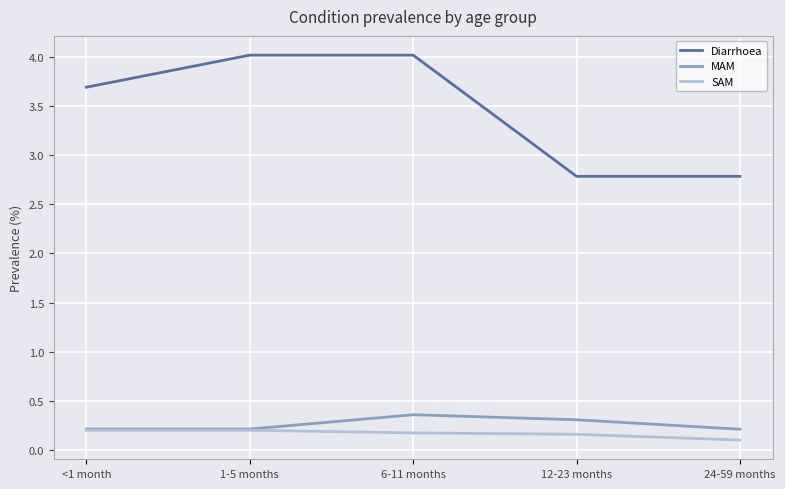

Reading right to left, what are all the values shown in this chart?

Diarrhoea: 24-59 months=2.8	12-23 months=2.8	6-11 months=4.0	1-5 months=4.0	<1 month=3.7
MAM: 24-59 months=0.2	12-23 months=0.3	6-11 months=0.4	1-5 months=0.2	<1 month=0.2
SAM: 24-59 months=0.1	12-23 months=0.2	6-11 months=0.2	1-5 months=0.2	<1 month=0.2